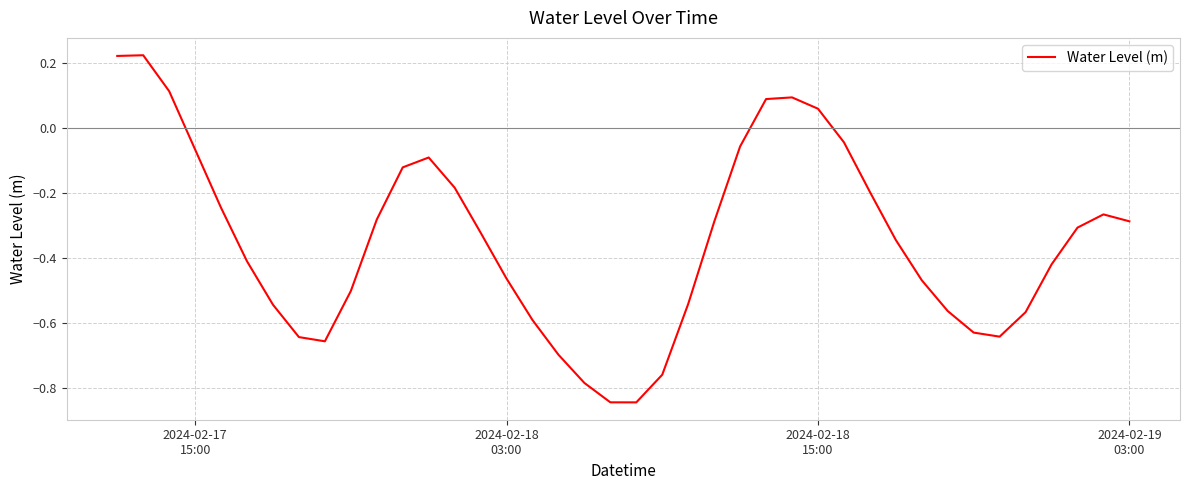

What is the difference between the maximum and minimum values?

1.1